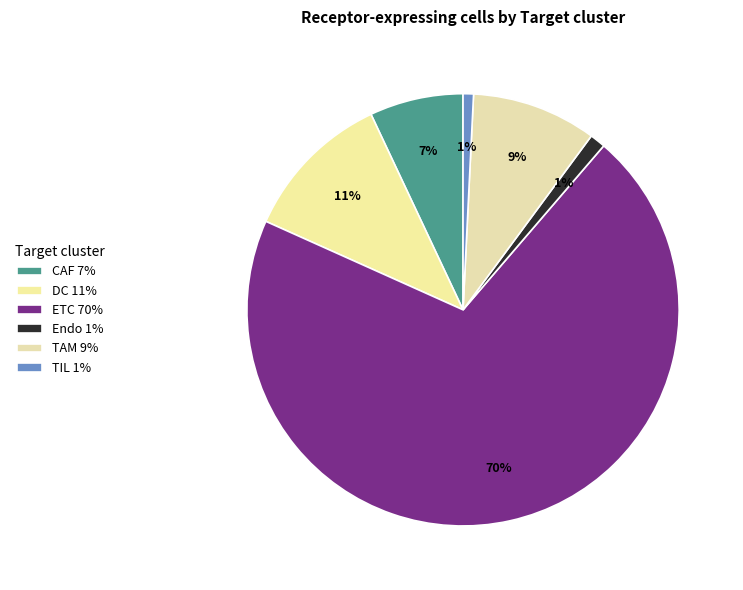

Between TIL and CAF, which is larger?

CAF